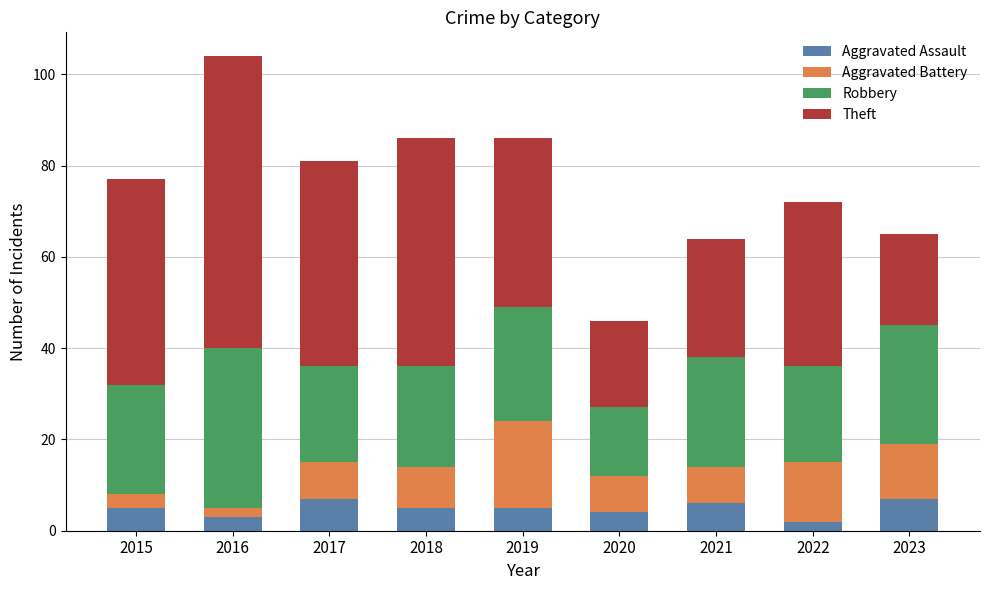

What is the difference between the maximum and minimum values in the Aggravated Assault series?

5